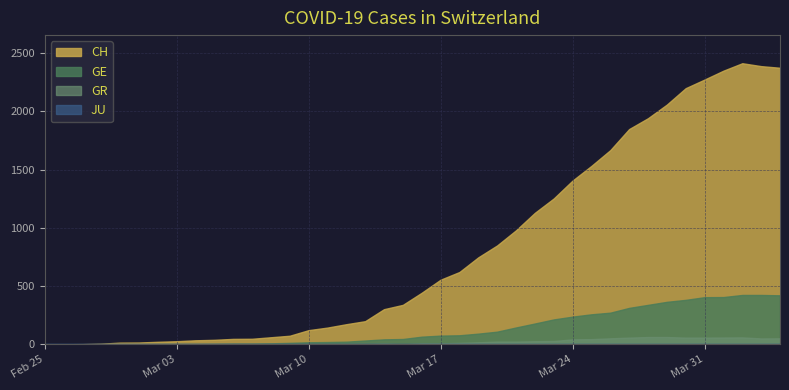

What is the difference between the highest and lowest values at 11?

48